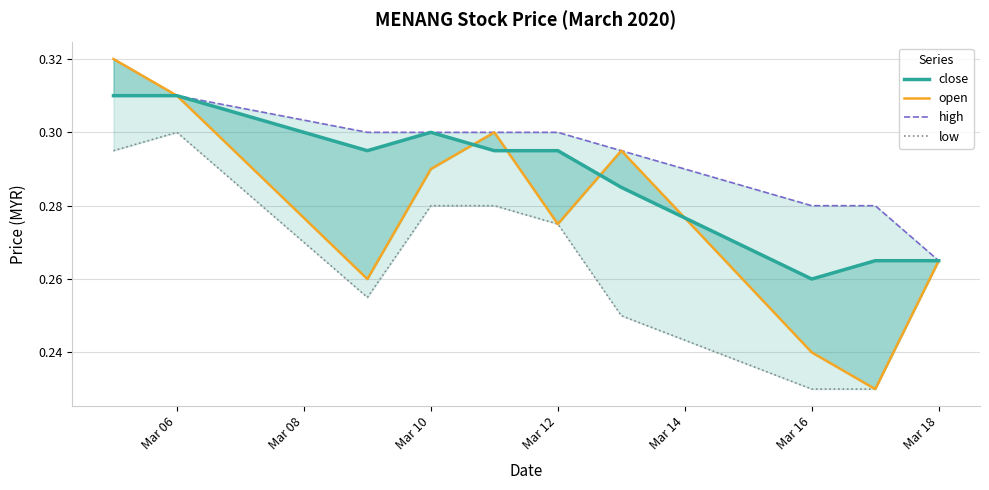

Reading left to right, extract all data points from this chart.

close: 0.3	0.3	0.3	0.3	0.3	0.3	0.3	0.3	0.3	0.3
open: 0.3	0.3	0.3	0.3	0.3	0.3	0.3	0.2	0.2	0.3
high: 0.3	0.3	0.3	0.3	0.3	0.3	0.3	0.3	0.3	0.3
low: 0.3	0.3	0.3	0.3	0.3	0.3	0.2	0.2	0.2	0.3